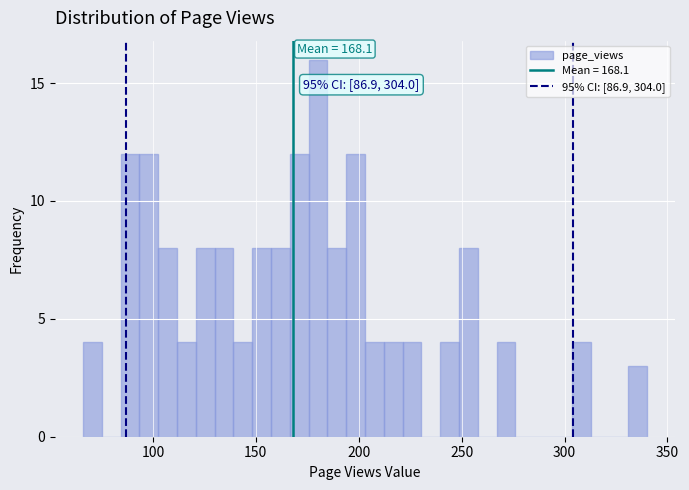

Around what value on the x-axis is the tallest bar? Give the approximate position of its centre, as read against the axis.

180